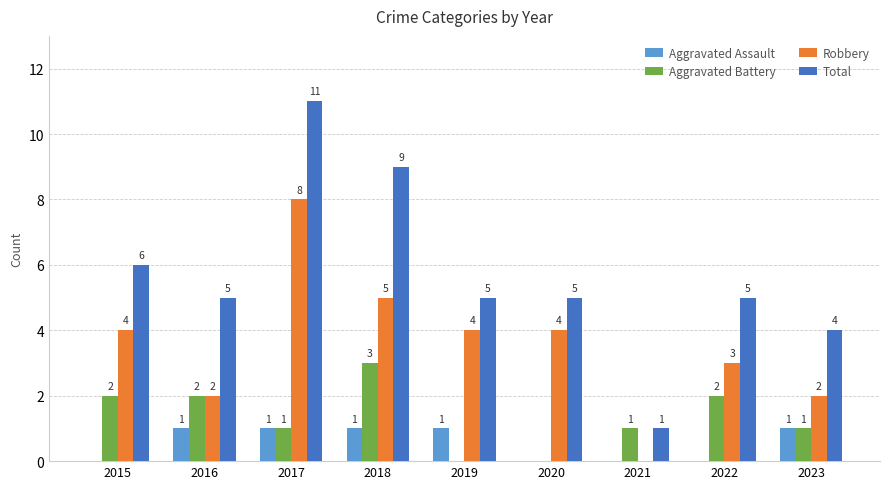

Reading left to right, extract all data points from this chart.

Aggravated Assault: 0	1	1	1	1	0	0	0	1
Aggravated Battery: 2	2	1	3	0	0	1	2	1
Robbery: 4	2	8	5	4	4	0	3	2
Total: 6	5	11	9	5	5	1	5	4